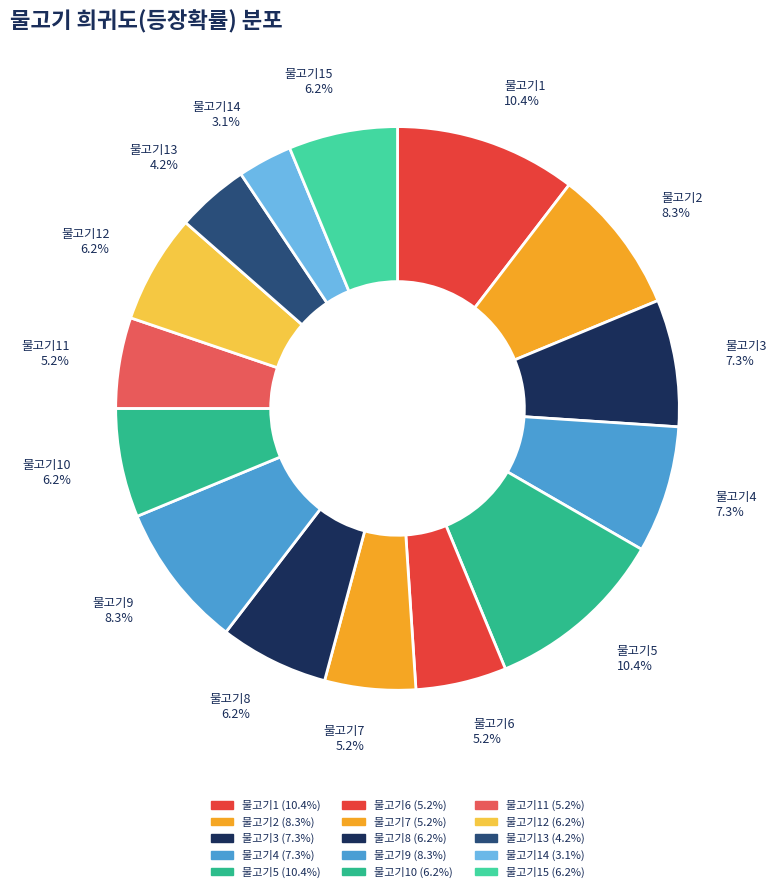

Is there any slice that represents more than half of the pie?

No